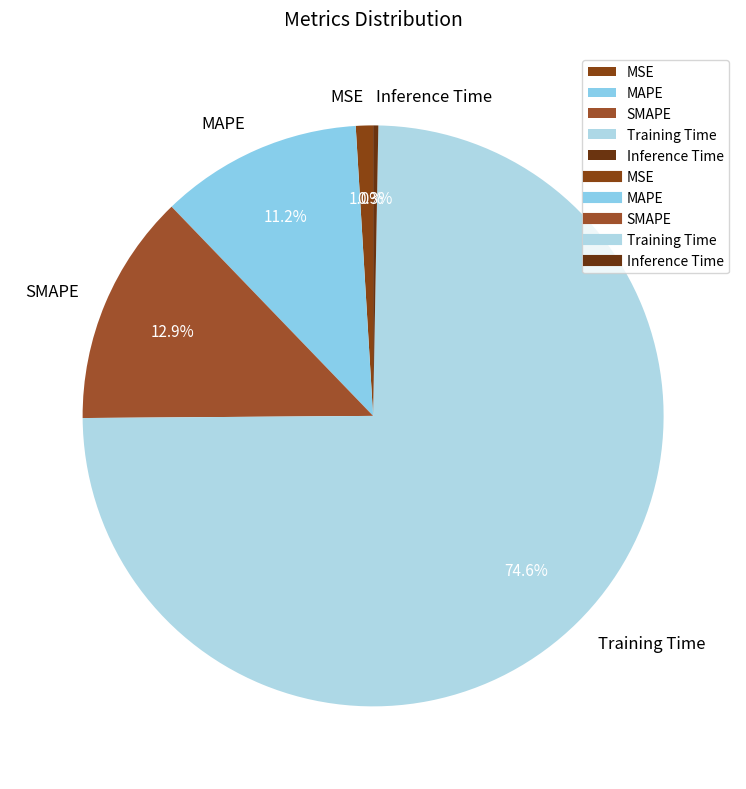

Which has a higher value, MAPE or Inference Time?

MAPE